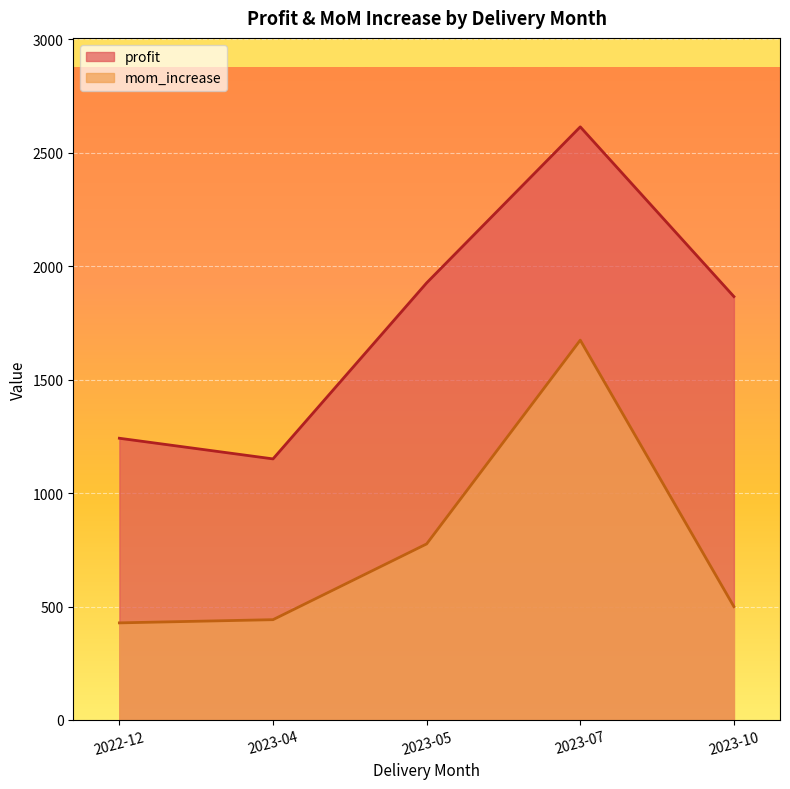

List the series in order of their peak value, lowest first.

mom_increase, profit